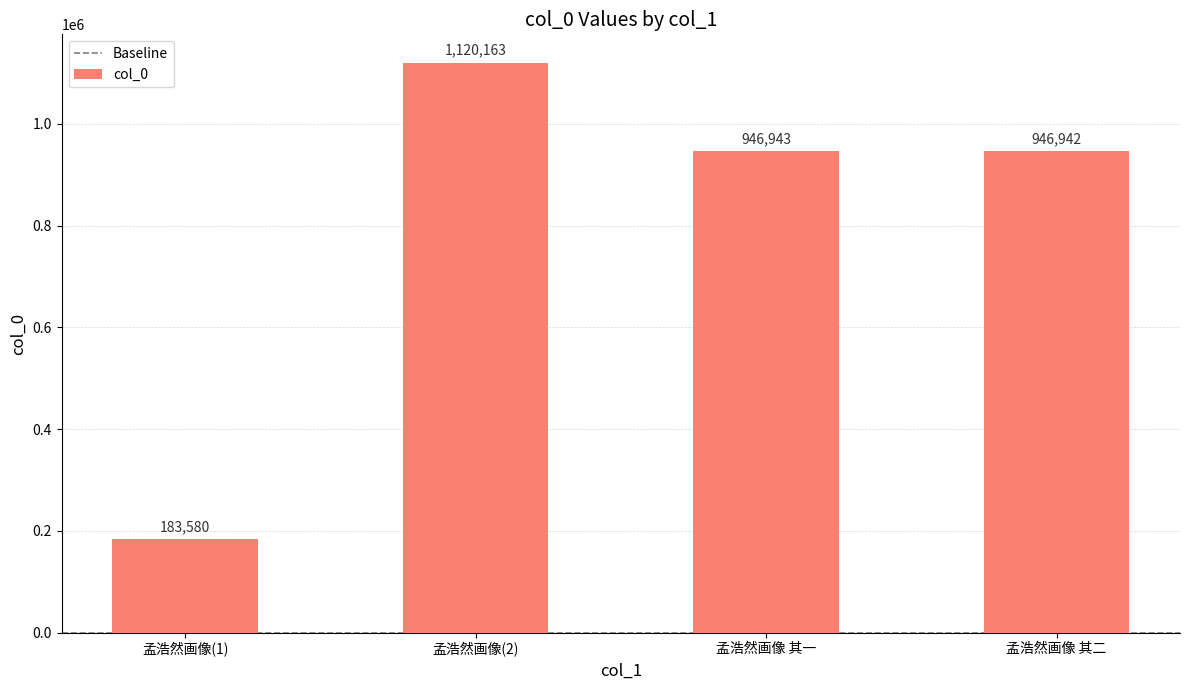

Between 孟浩然画像 其一 and 孟浩然画像(1), which is larger?

孟浩然画像 其一